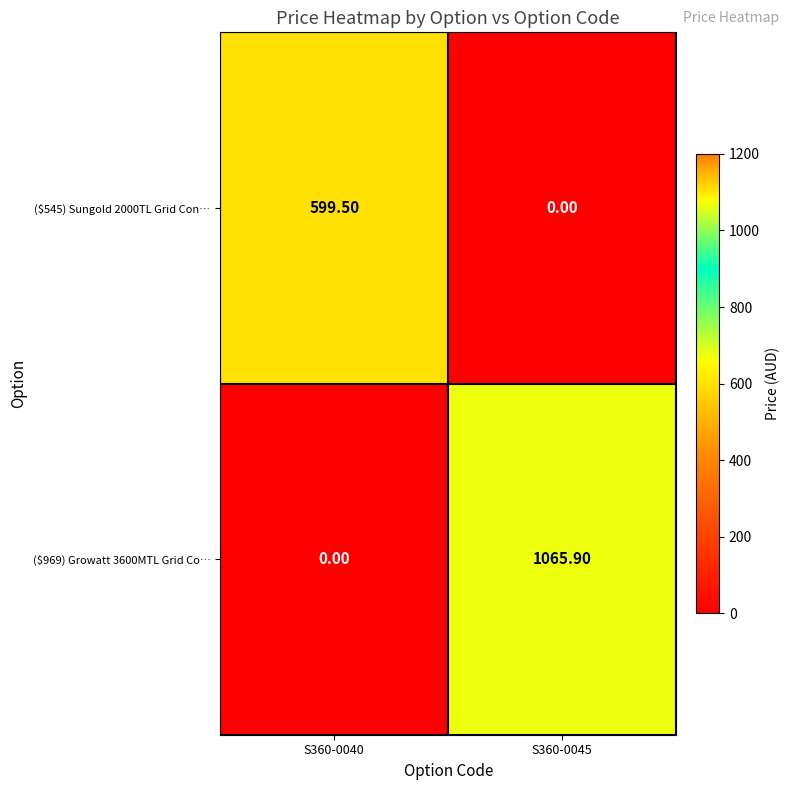

Which series has the widest spread of values?

($969) Growatt 3600MTL Grid Co…